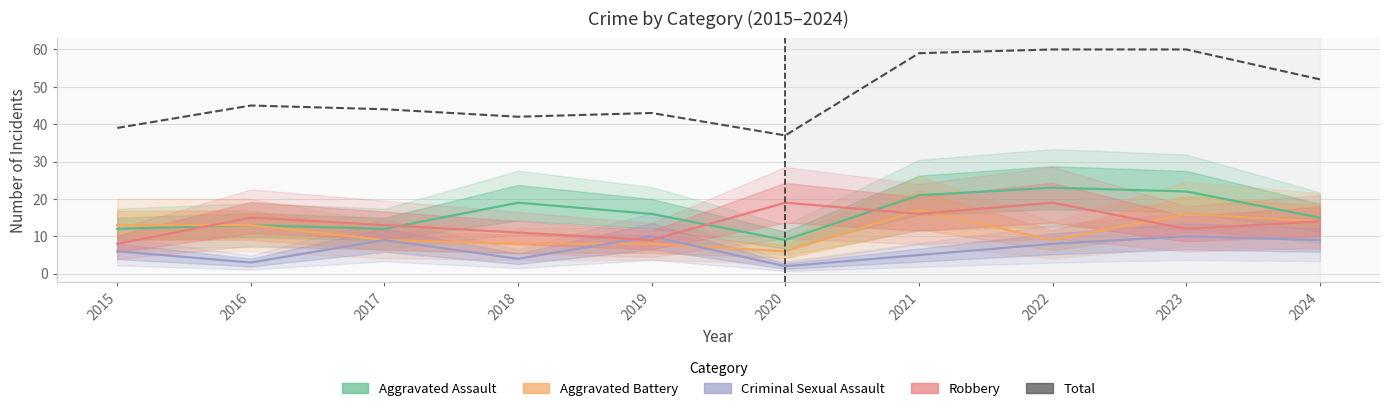

What is the smallest value displayed?

2